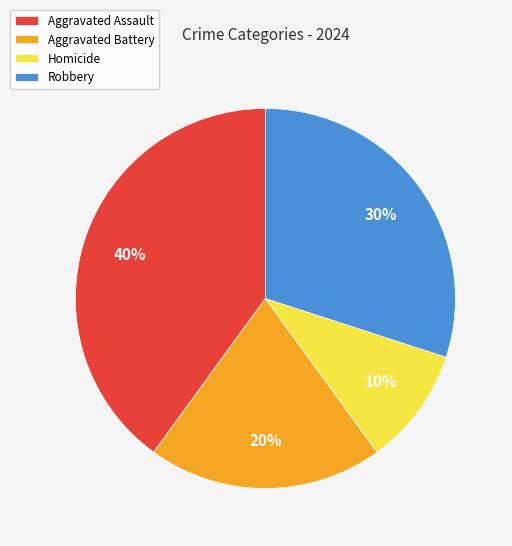

To the nearest percent, what portion does Homicide represent?

10%